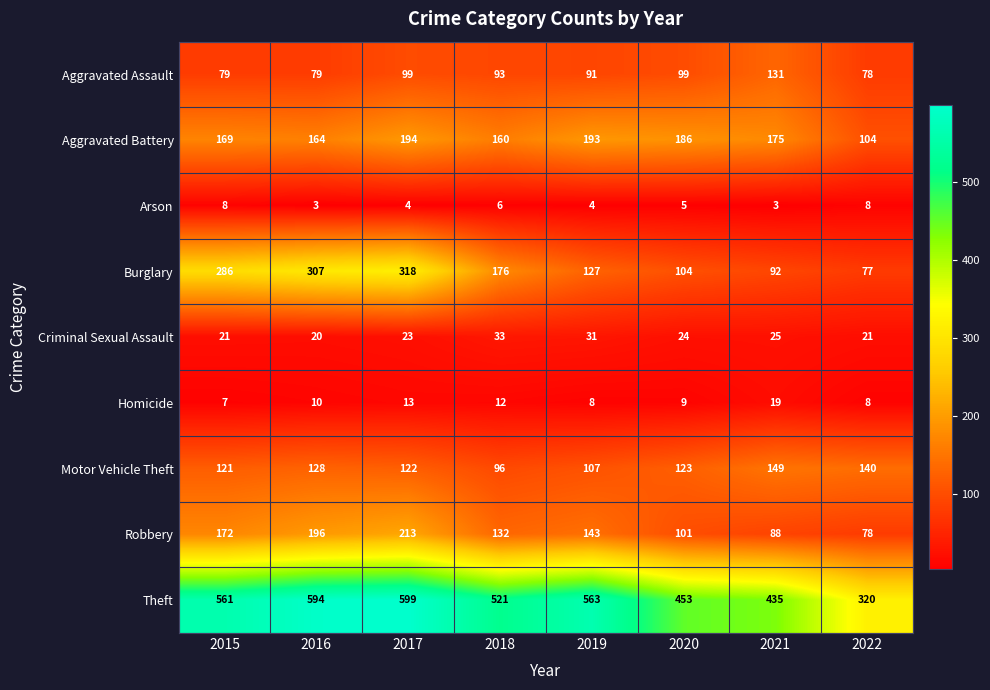

What is the difference between the second highest and minimum values in the Theft series?

274